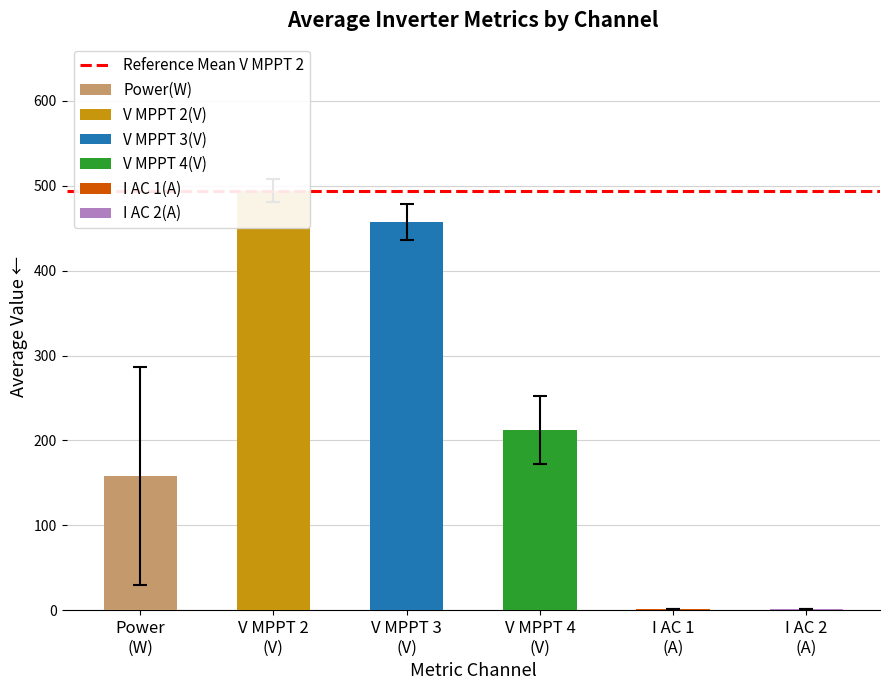

What are all the series names shown in the legend?

Power(W), V MPPT 2(V), V MPPT 3(V), V MPPT 4(V), I AC 1(A), I AC 2(A)